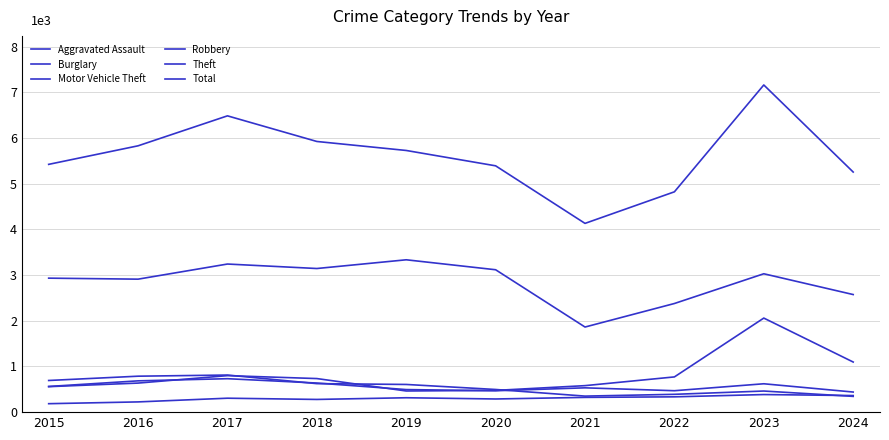

What is the minimum value shown in the chart?

185